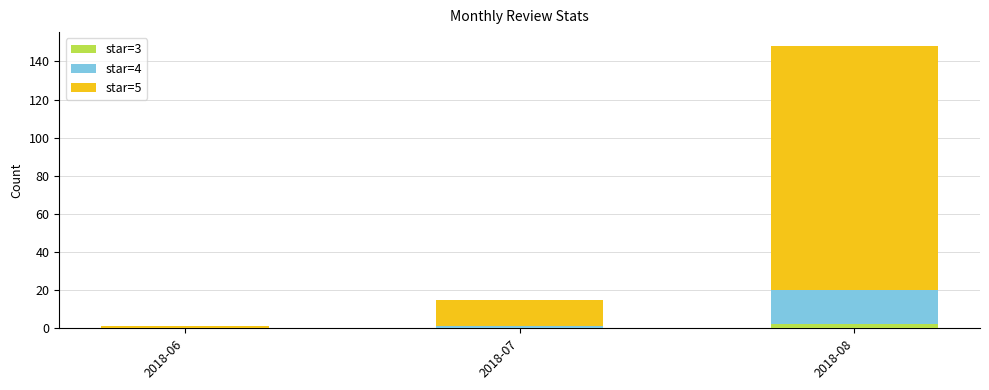

True or false: star=3 has a value of 0 at 2018-07.

True